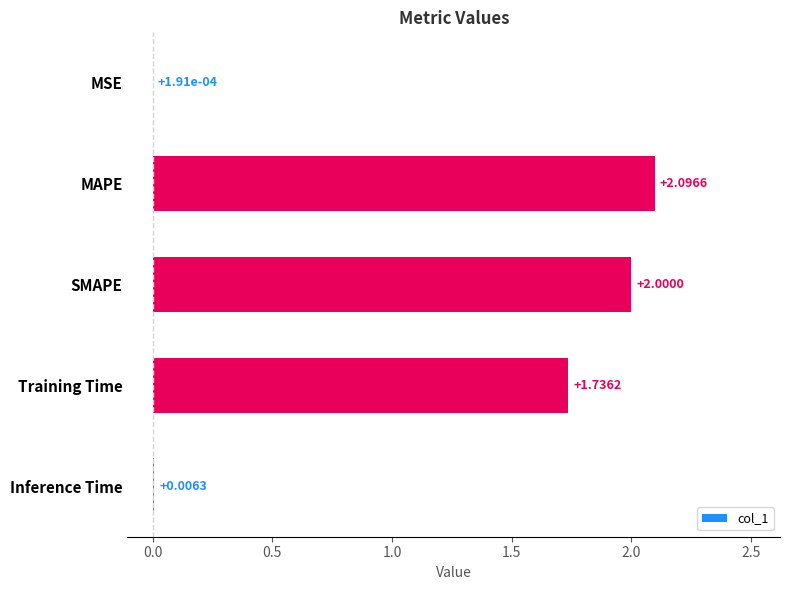

Where is the data nearest to the value 1?

Training Time